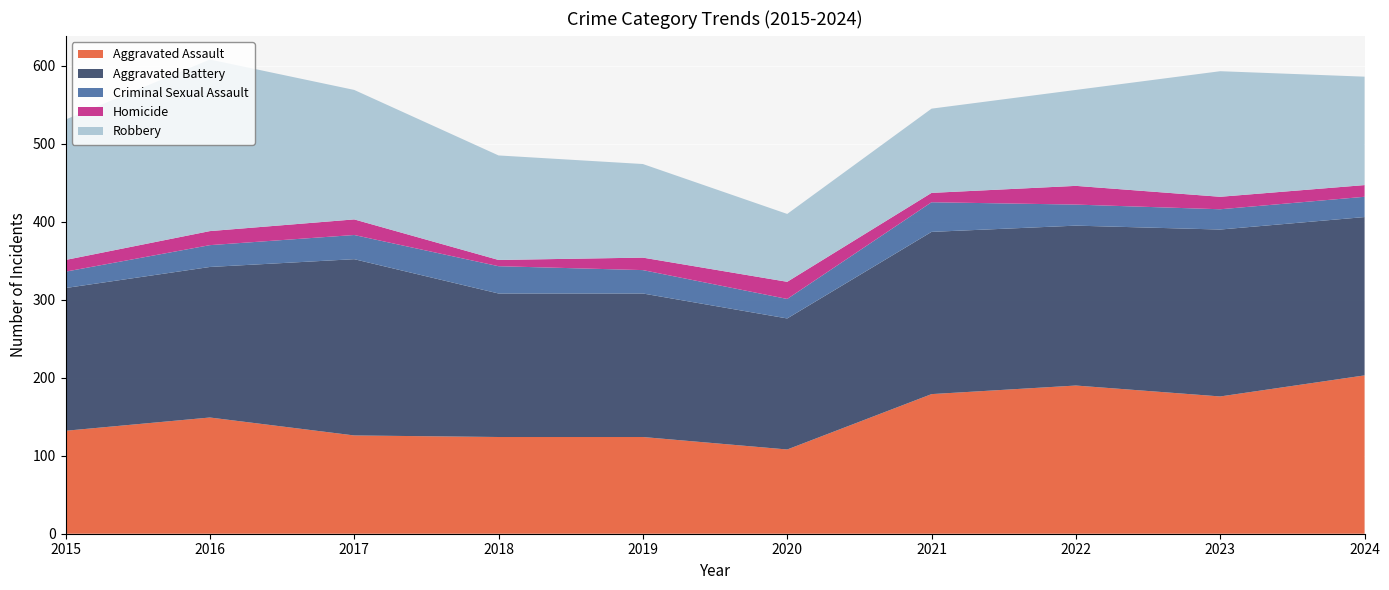

Reading right to left, extract all data points from this chart.

Aggravated Assault: 2024=203	2023=176	2022=190	2021=179	2020=108	2019=124	2018=124	2017=126	2016=149	2015=132
Aggravated Battery: 2024=203	2023=214	2022=205	2021=208	2020=168	2019=184	2018=184	2017=226	2016=193	2015=183
Criminal Sexual Assault: 2024=26	2023=26	2022=27	2021=38	2020=25	2019=30	2018=35	2017=31	2016=28	2015=21
Homicide: 2024=15	2023=16	2022=24	2021=12	2020=22	2019=16	2018=8	2017=20	2016=18	2015=15
Robbery: 2024=139	2023=161	2022=123	2021=108	2020=87	2019=120	2018=134	2017=166	2016=220	2015=180